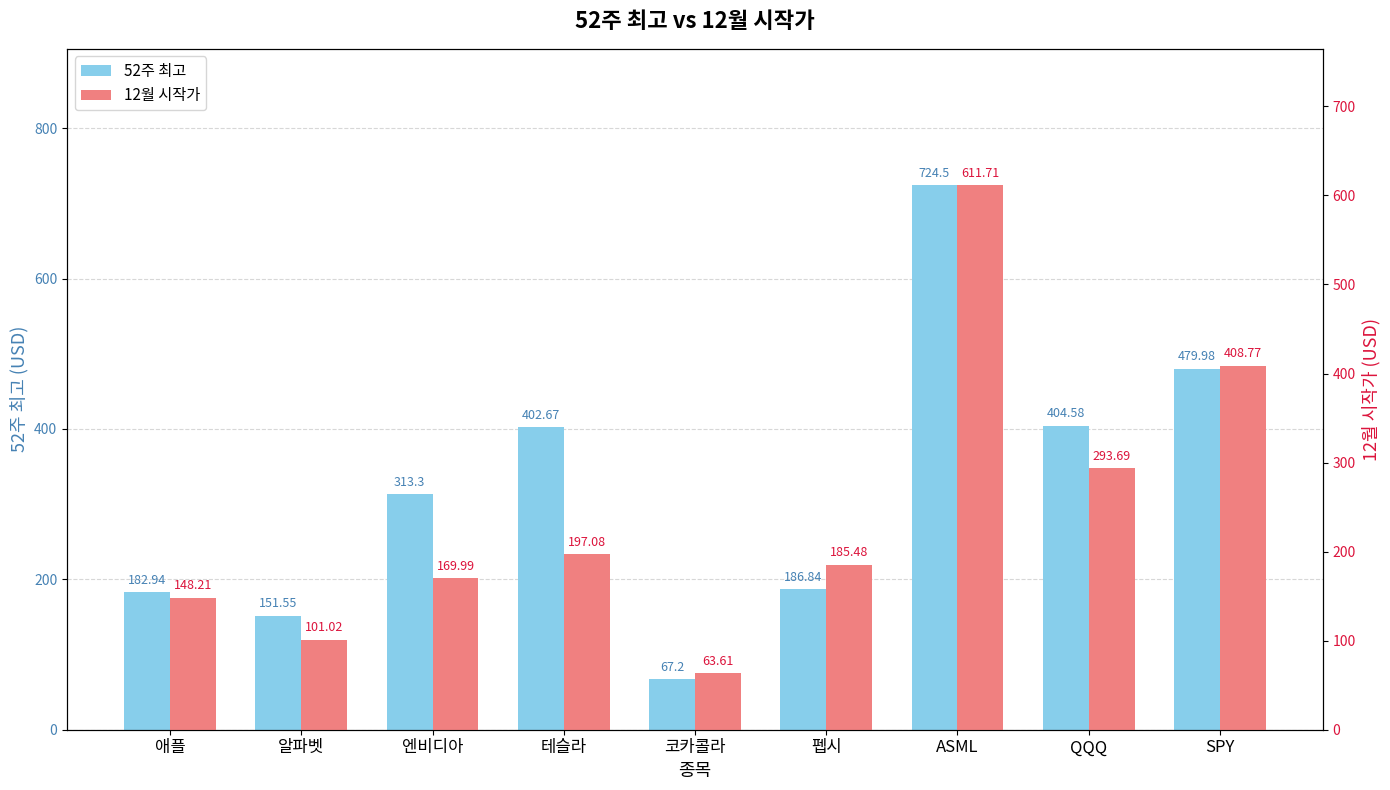

What is the highest value of the 12월 시작가 series?

611.7